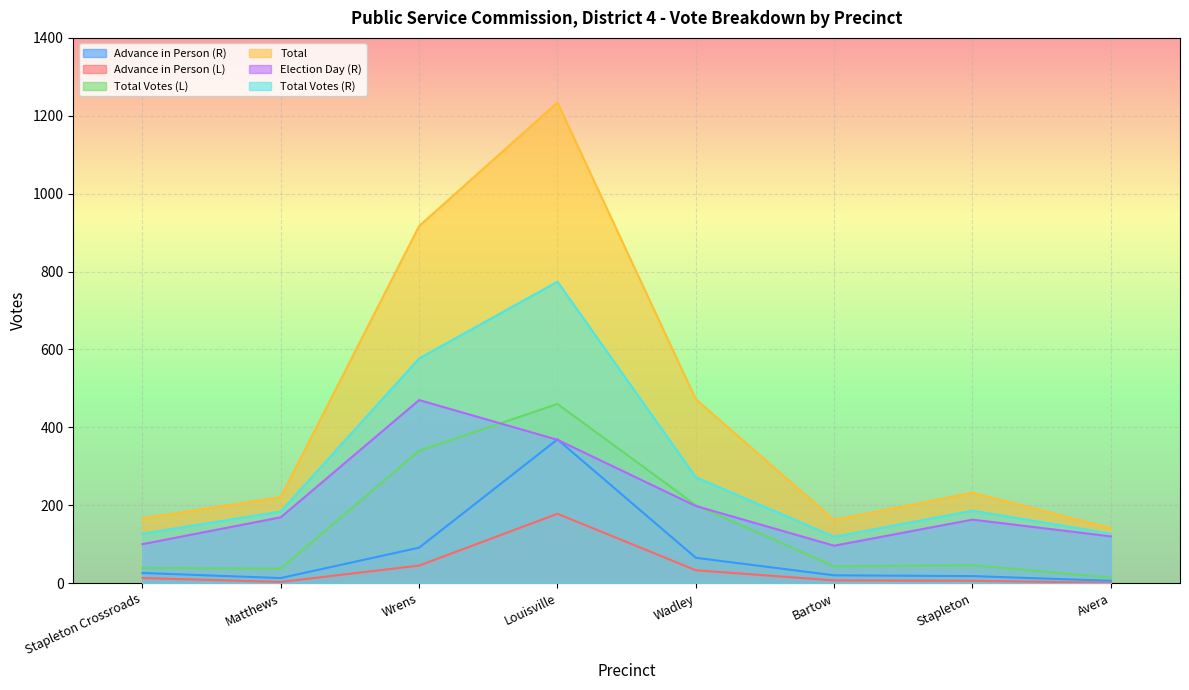

At which category does the chart reach its peak across all series?

Louisville